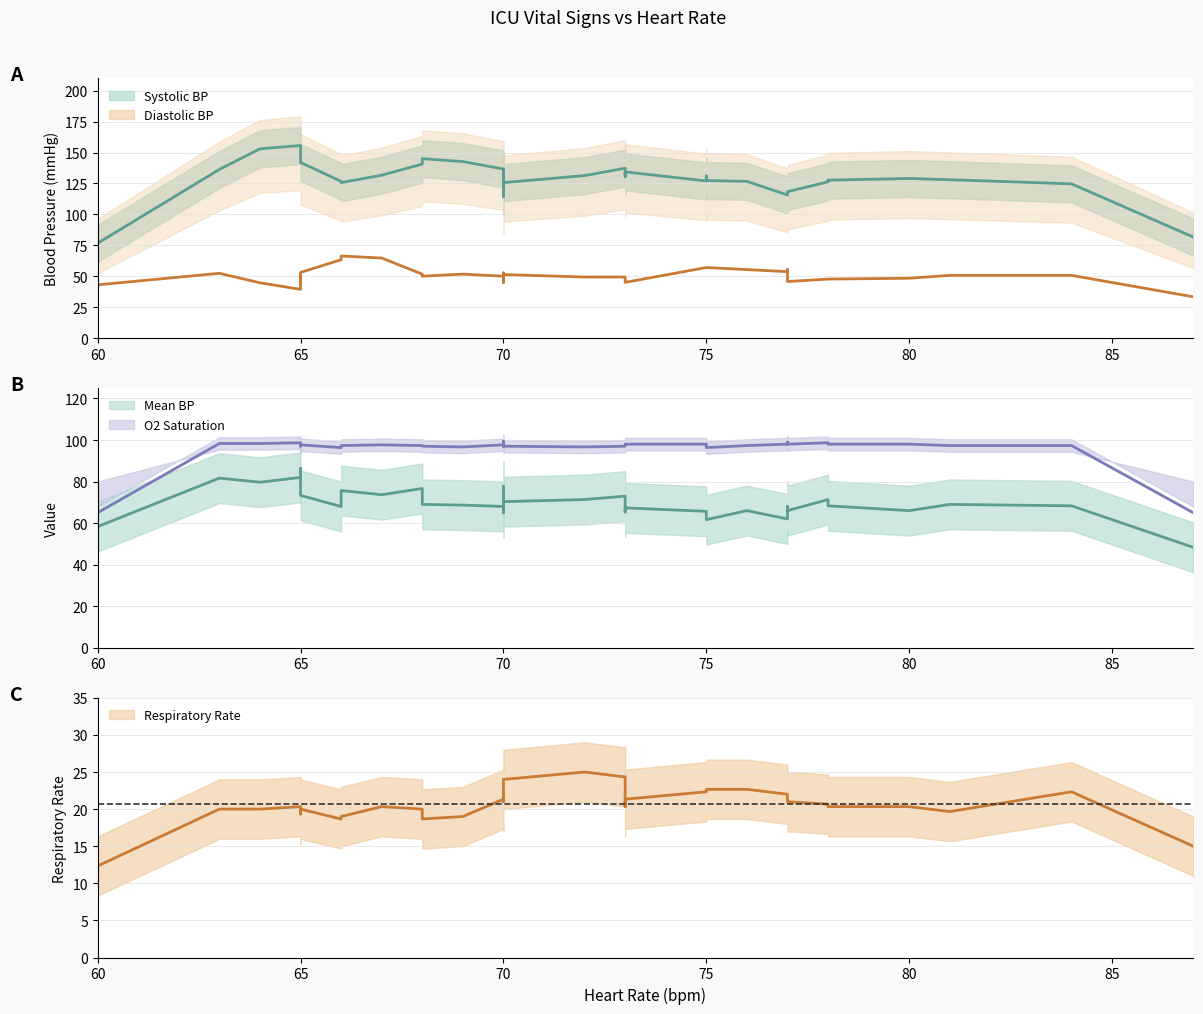

True or false: Oxygen saturation and Respiratory rate cross at least once.

False